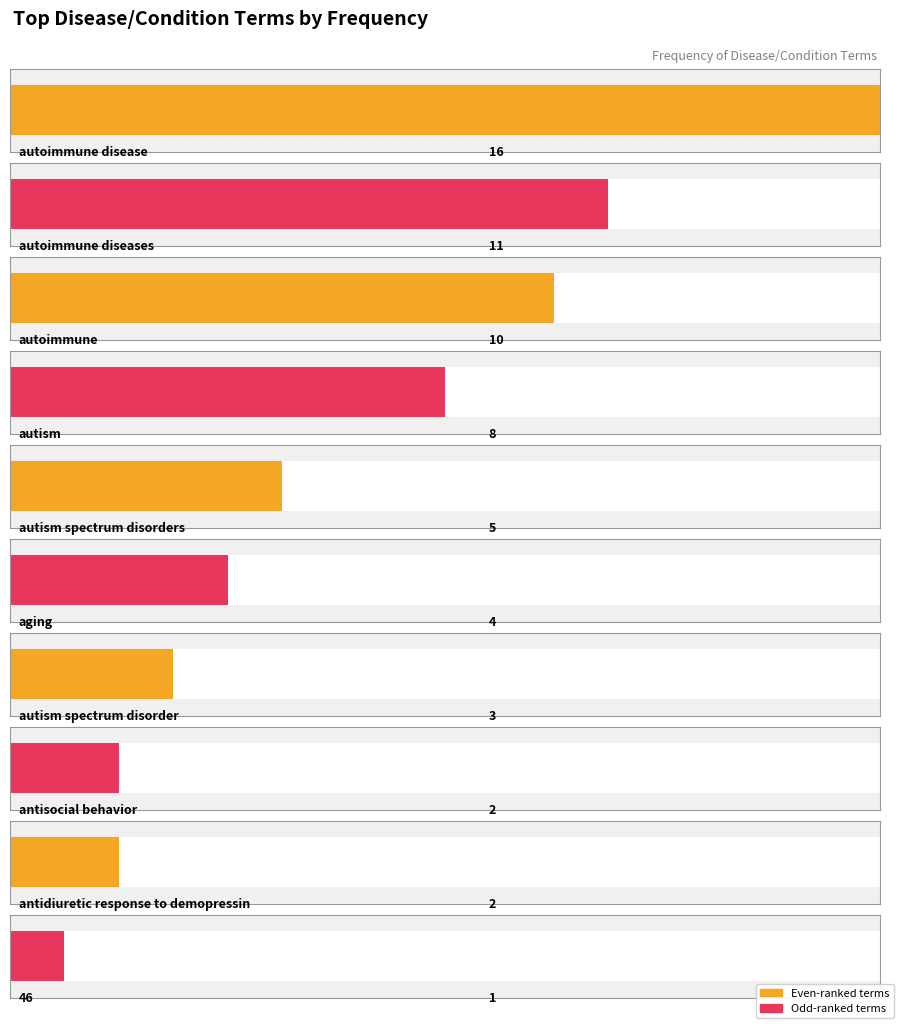

Reading left to right, list all the values displayed in this chart.

autoimmune disease=16	autoimmune diseases=11	autoimmune=10	autism=8	autism spectrum disorders=5	aging=4	autism spectrum disorder=3	antisocial behavior=2	antidiuretic response to demopressin=2	46=1